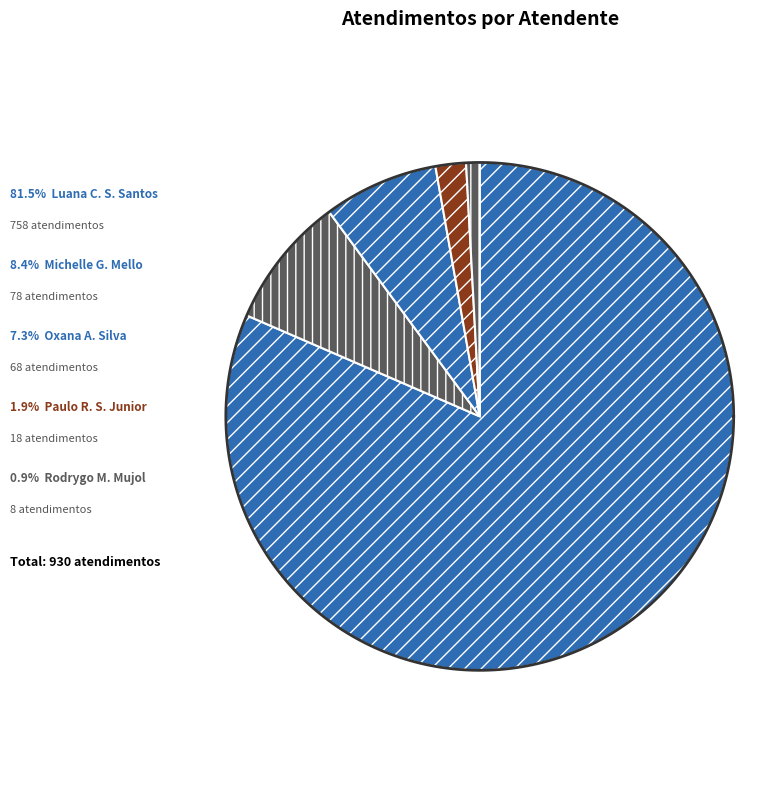

To the nearest percent, what is the average slice percentage?

20%